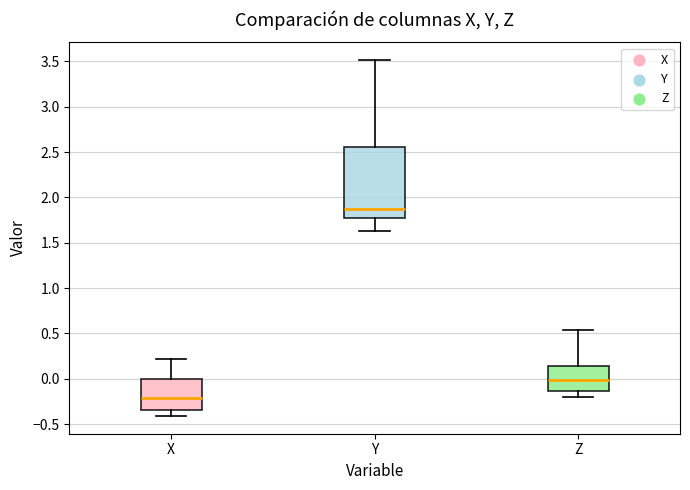

Comparing the boxes themselves (not the whiskers), which one is the tallest?

Y